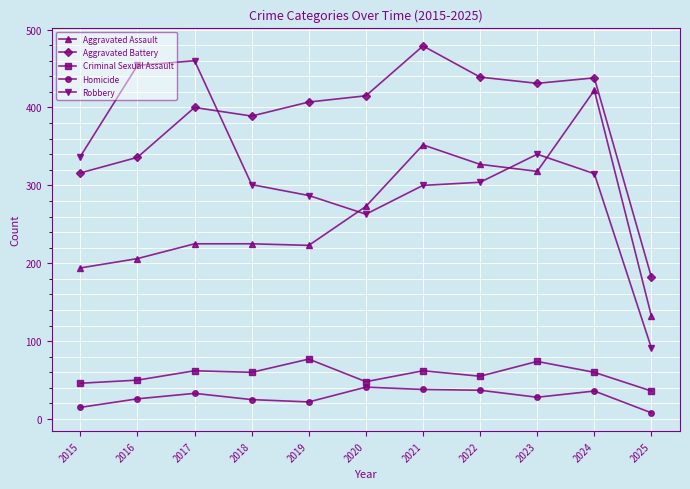

Read the Aggravated Assault value at 2022, to the nearest 50.

350